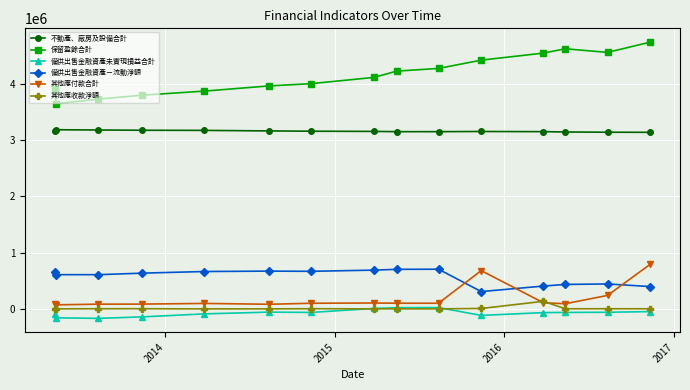

Which series has the largest total across all categories?

保留盈餘合計